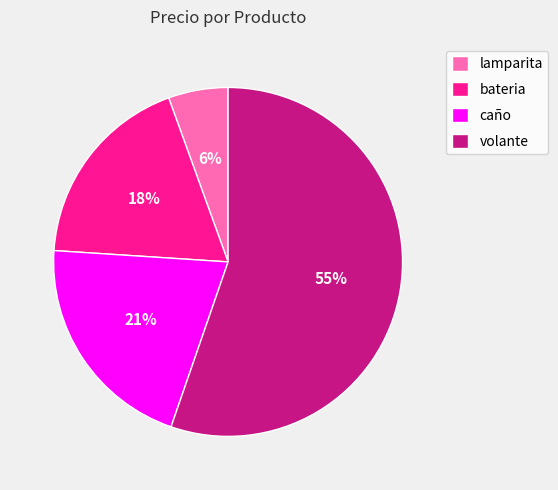

To the nearest percent, what is the average slice percentage?

25%